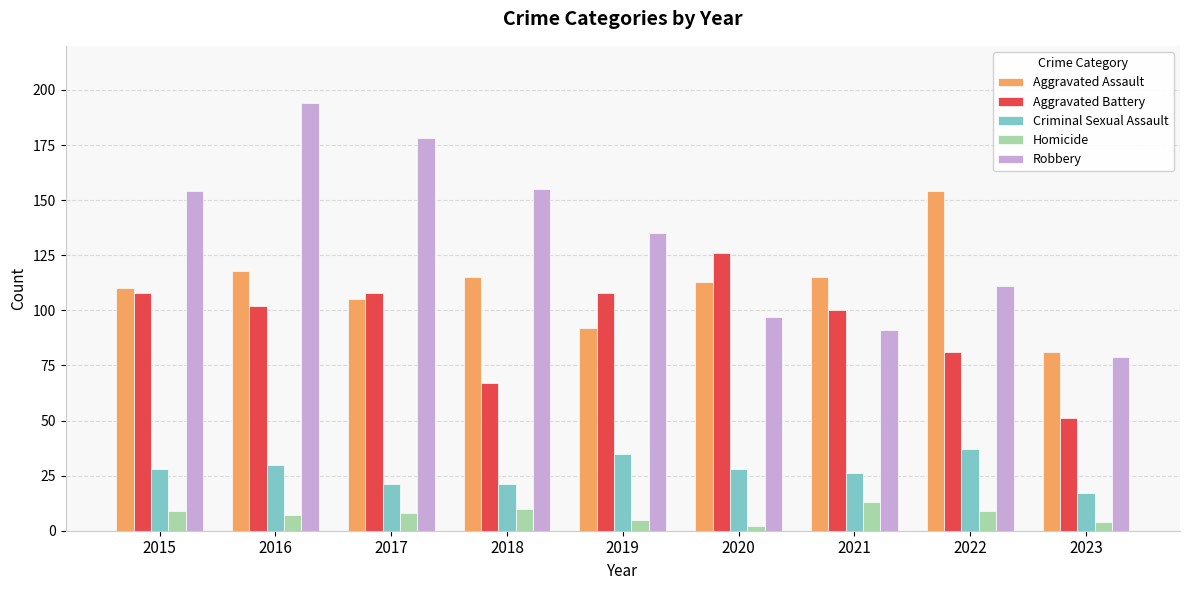

The Criminal Sexual Assault series shows 49 at 2019. True or false?

False